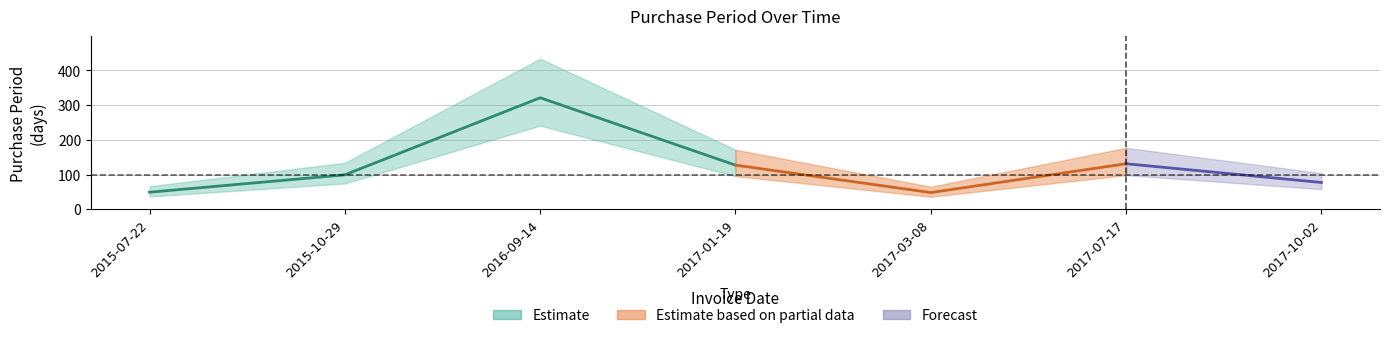

Which label corresponds to the largest value in the chart?

2016-09-14